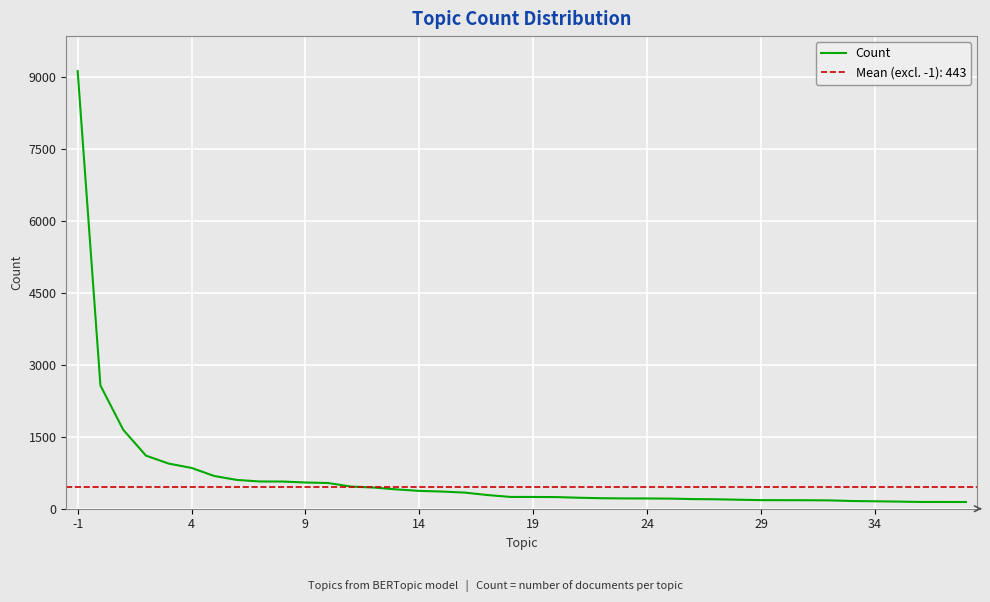

What is the change in value from 25 to 36?

-65